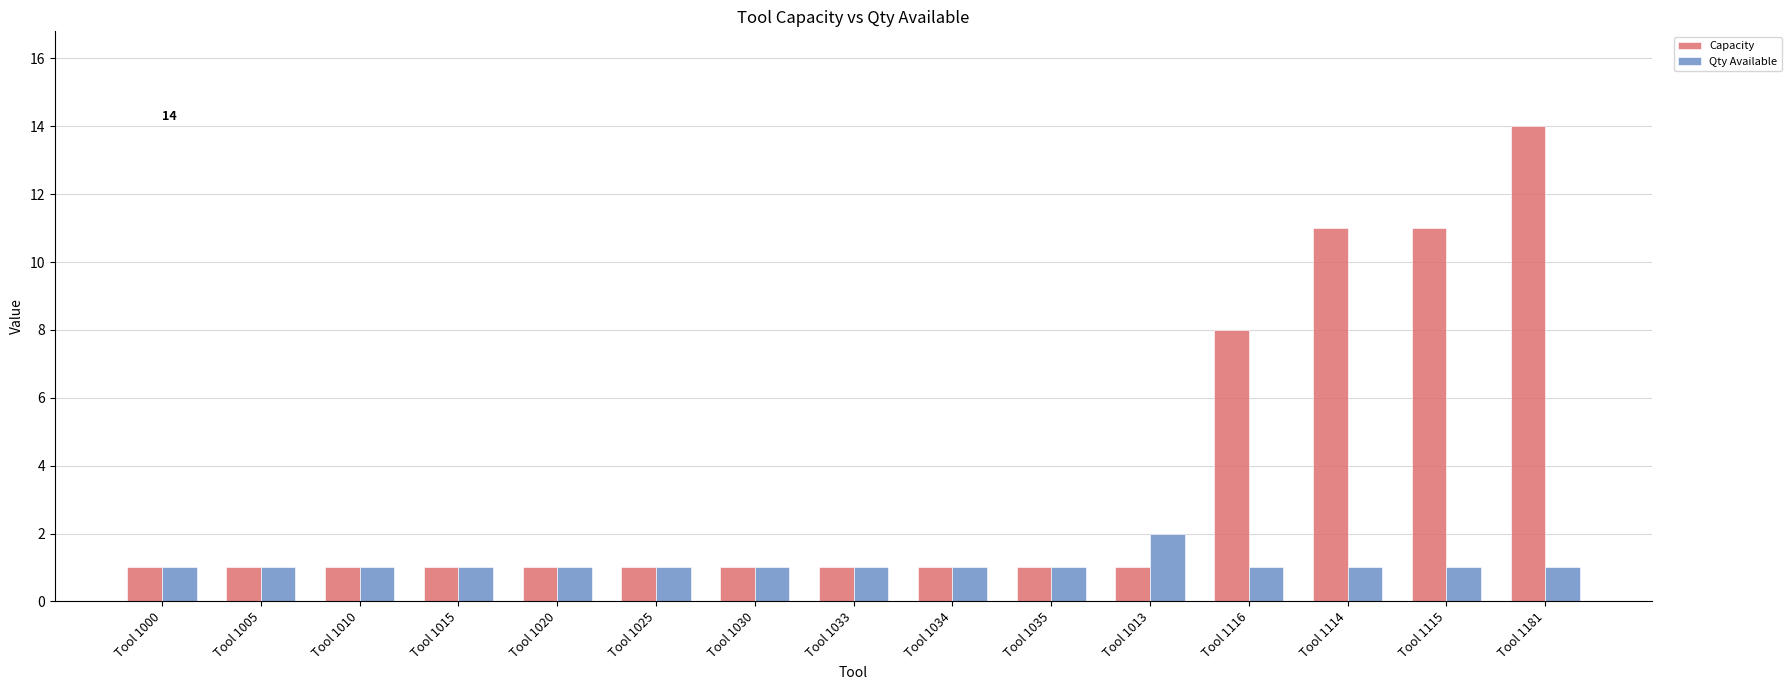

The value of Capacity at Tool 1115 is 15. True or false?

False